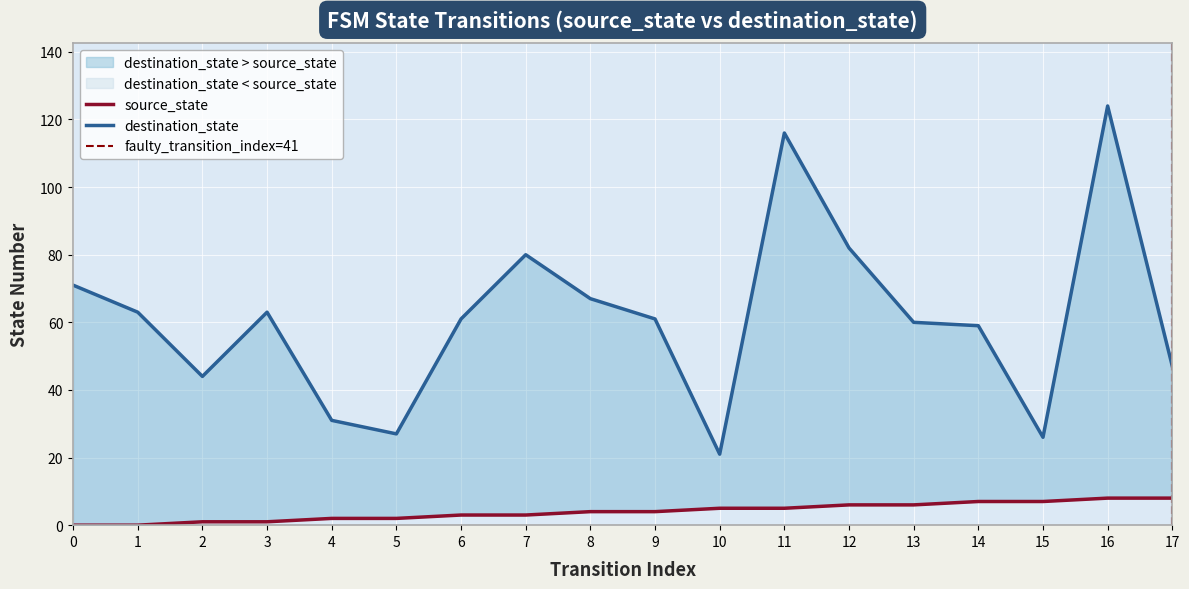

Which series changed the most between 2 and 9?

destination_state